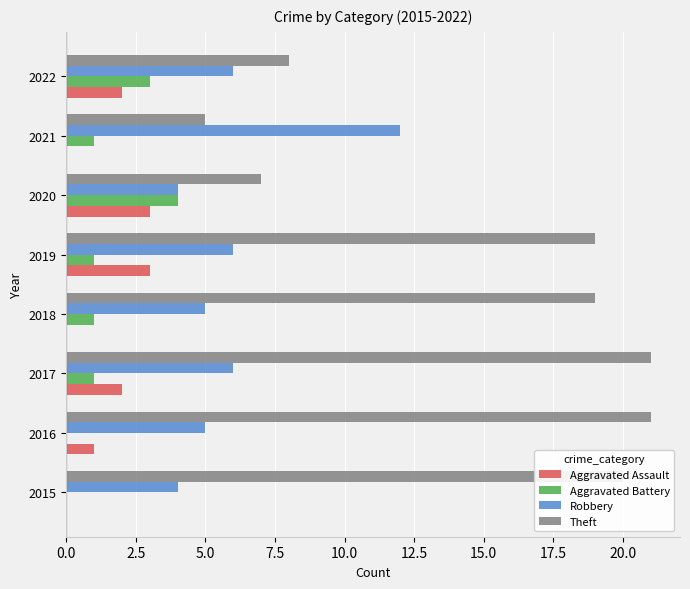

At which label is Theft closest to 13?

2022